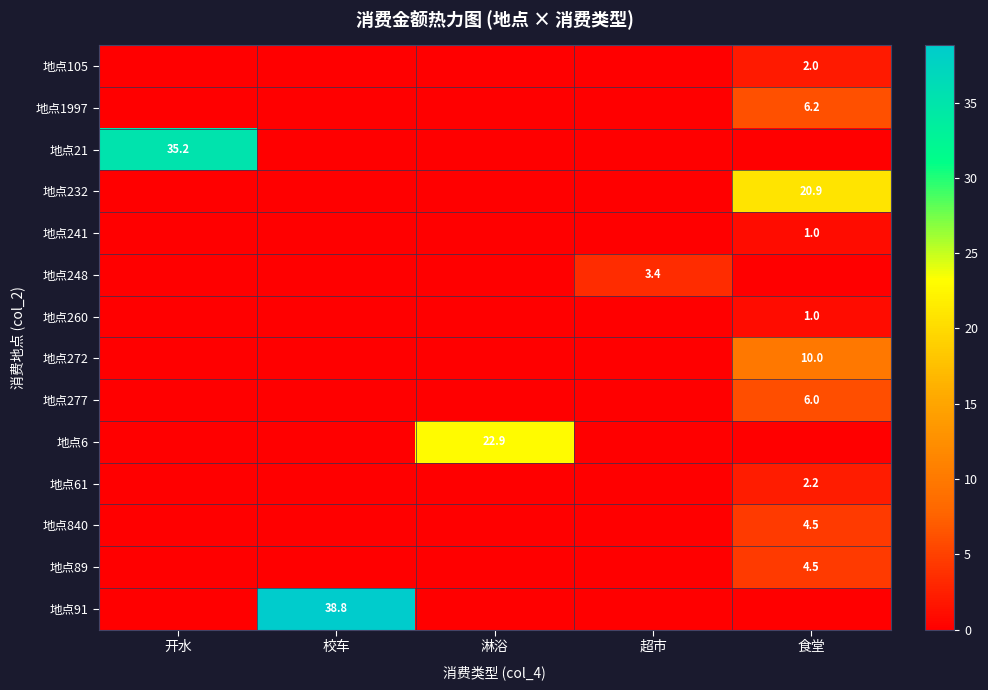

Which series changed the most between 开水 and 校车?

地点91